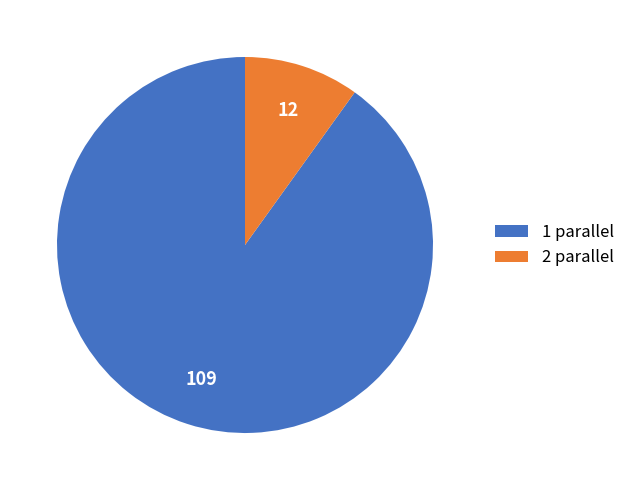

Which slice represents more than half of the pie?

1 parallel